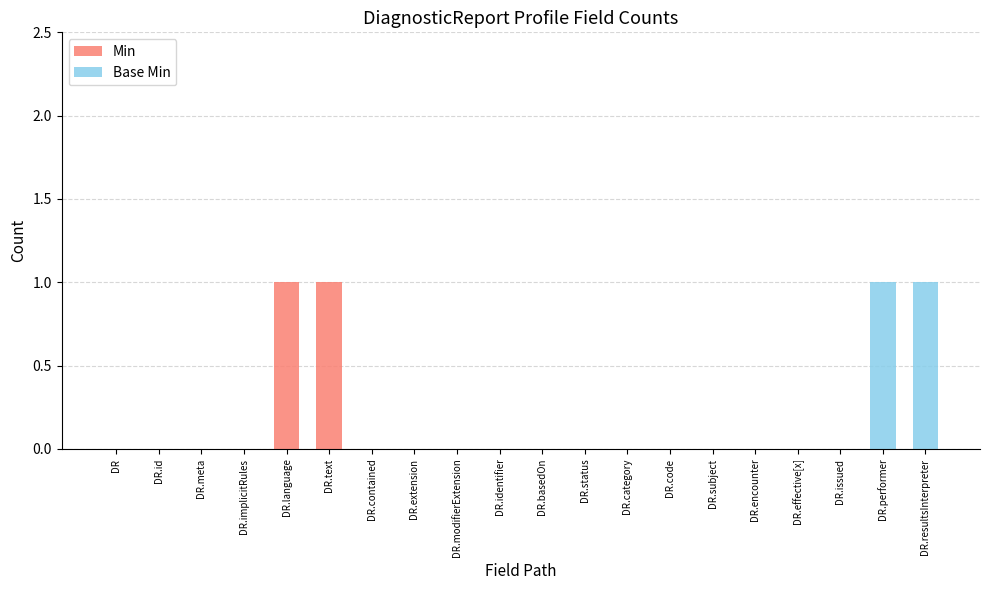

True or false: Min has a value of -1 at DR.contained.

False